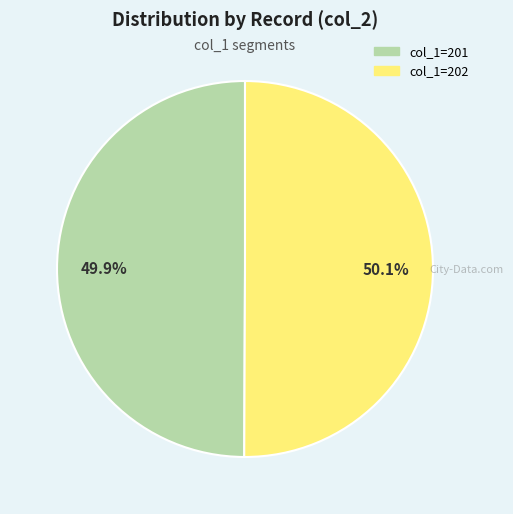

Is there a majority slice in this chart?

Yes